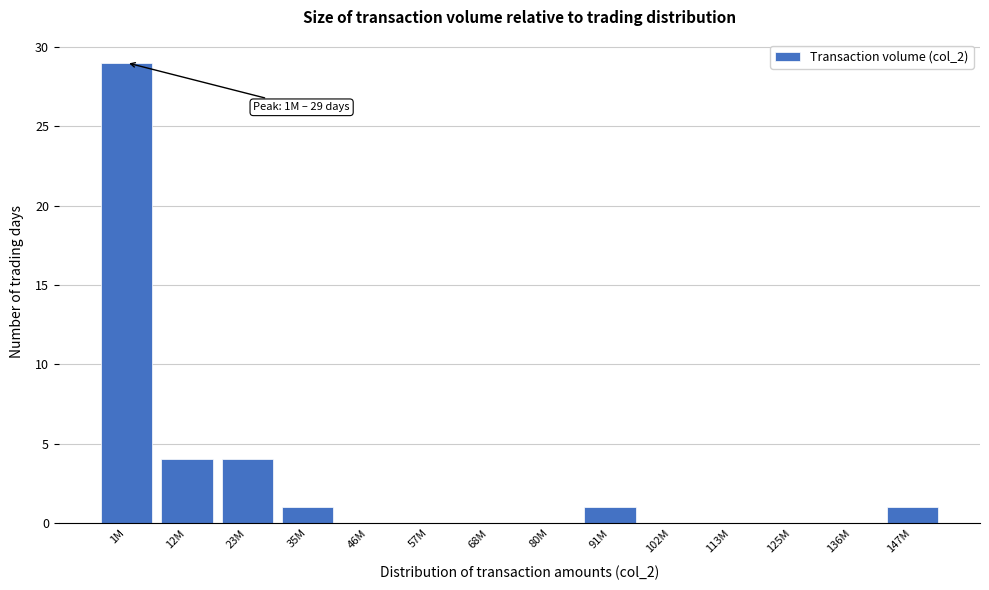

Reading right to left, transcribe all the data shown in this chart.

147M=1	136M=0	125M=0	113M=0	102M=0	91M=1	80M=0	68M=0	57M=0	46M=0	35M=1	23M=4	12M=4	1M=29